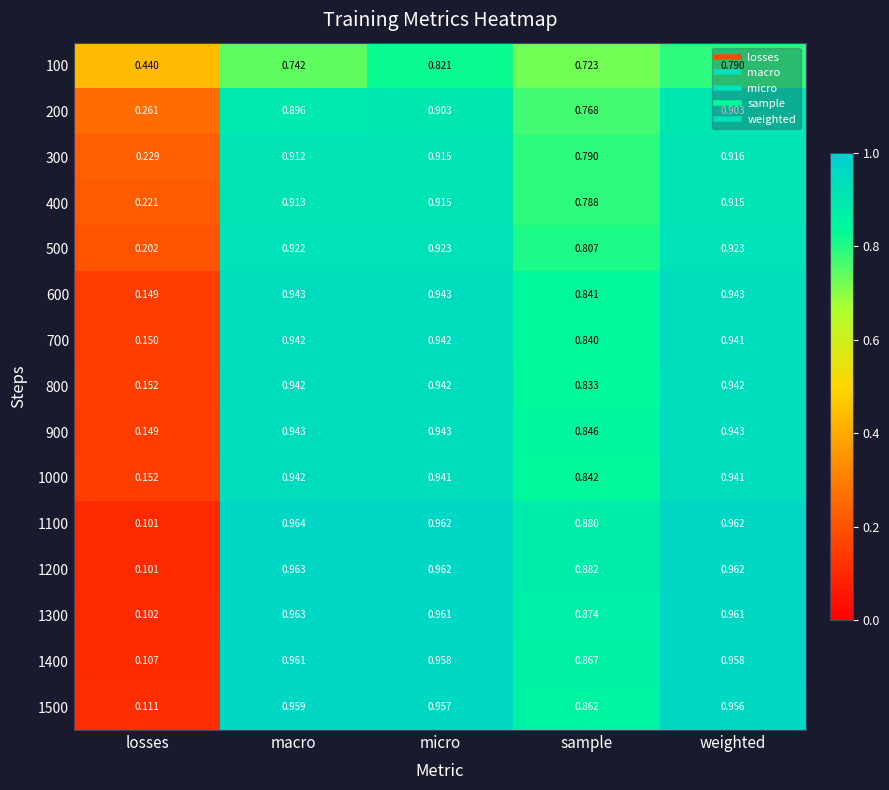

At which label is 300 closest to 0?

losses